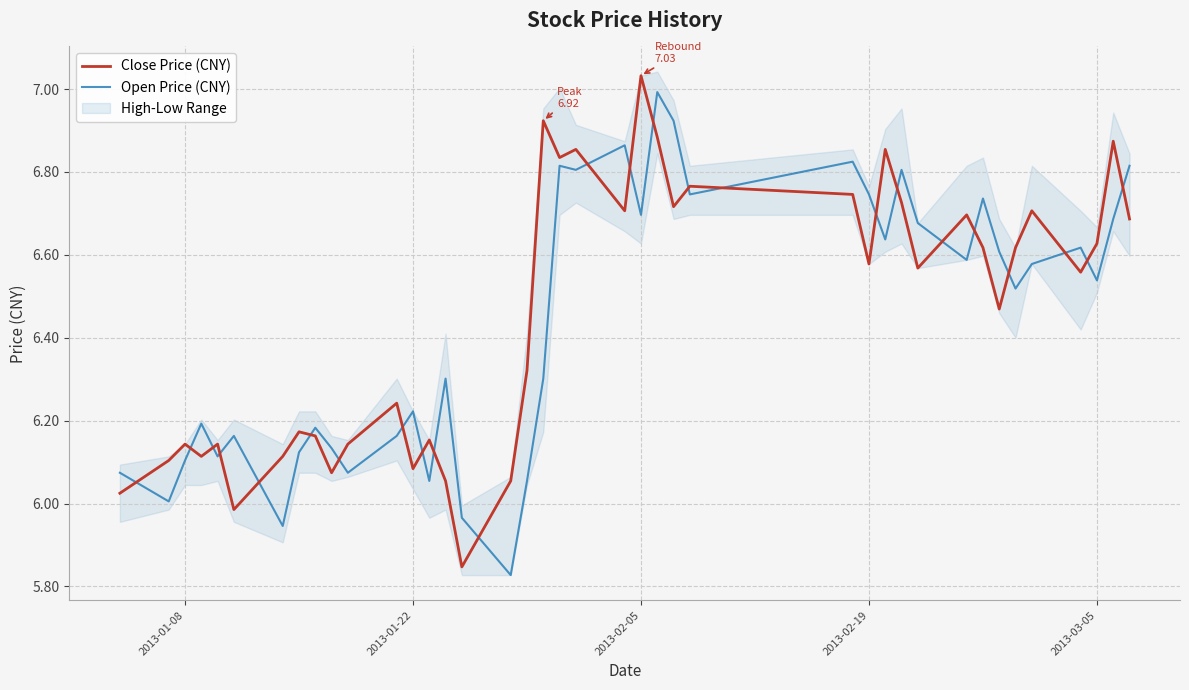

True or false: Open Price (CNY) and Close Price (CNY) intersect in this chart.

True